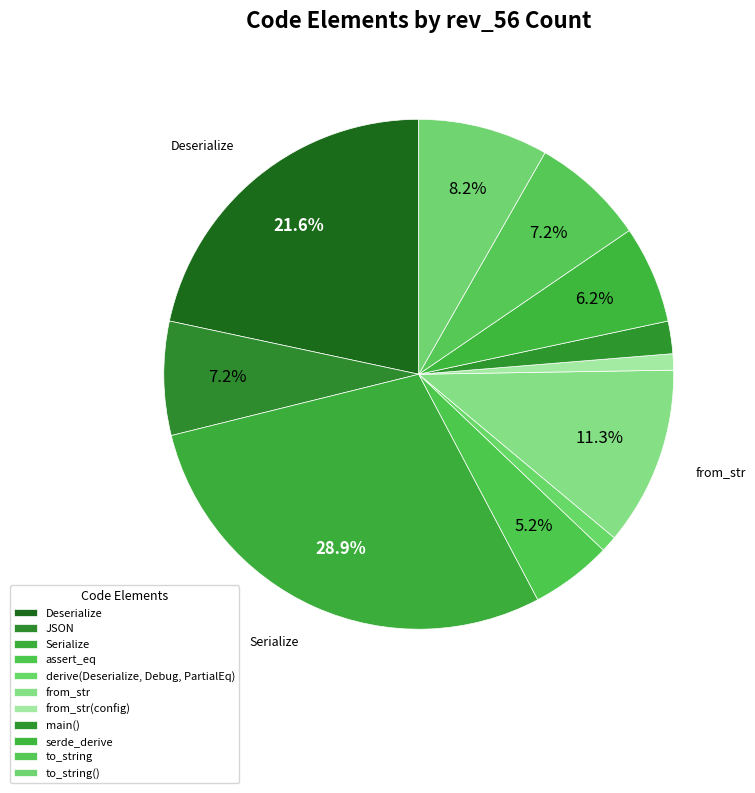

Count the number of slices in the pie.

11